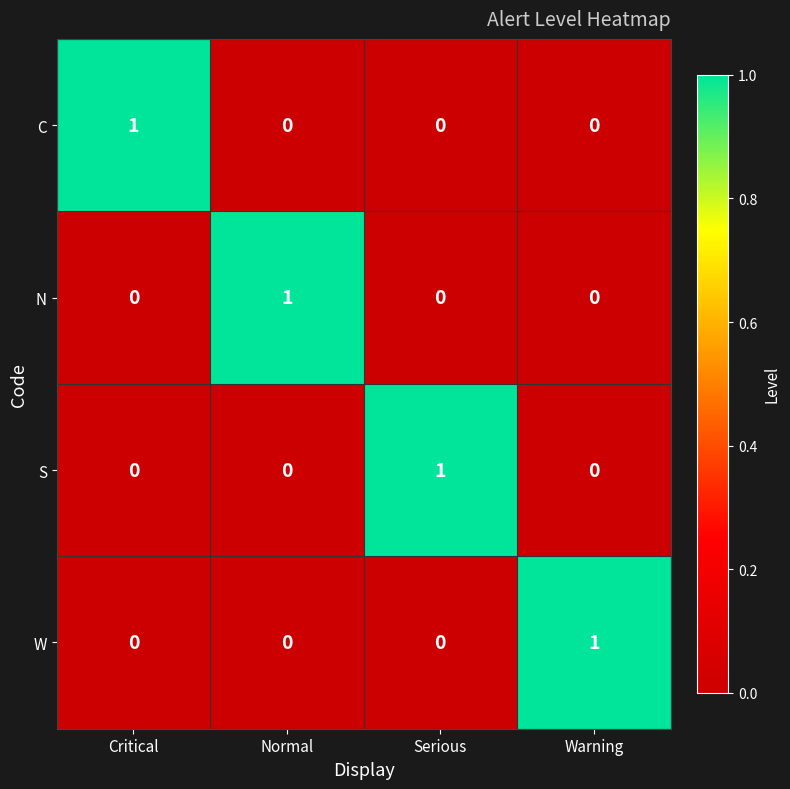

What is the total value across all series at Warning?

1